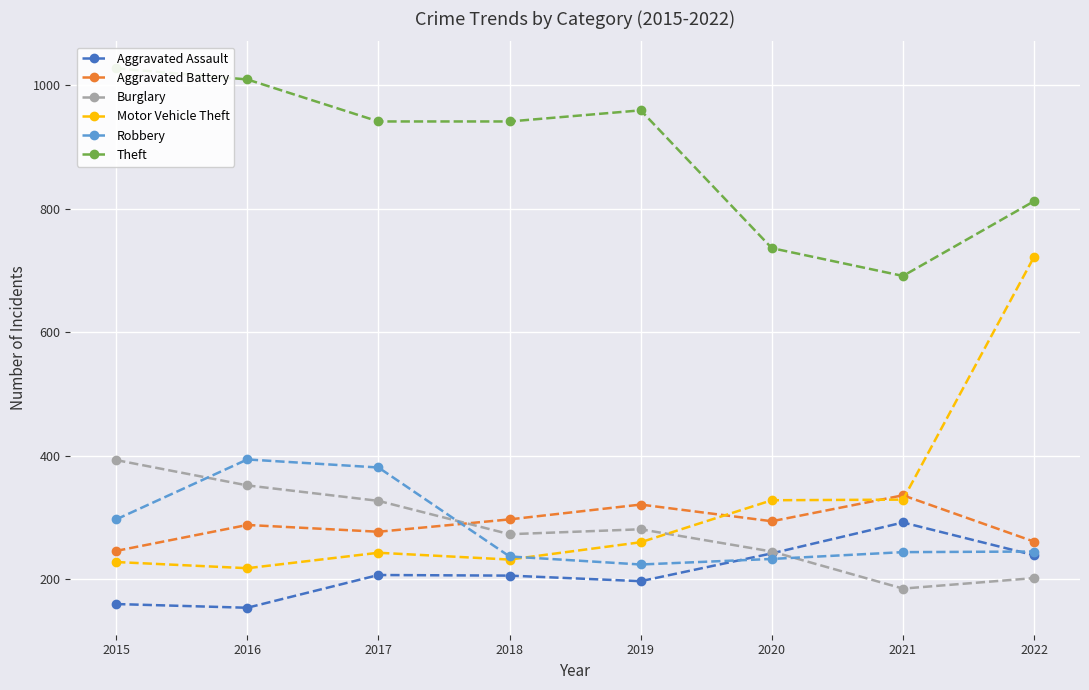

What is the value of the Aggravated Battery point at the 5th from the left?

321